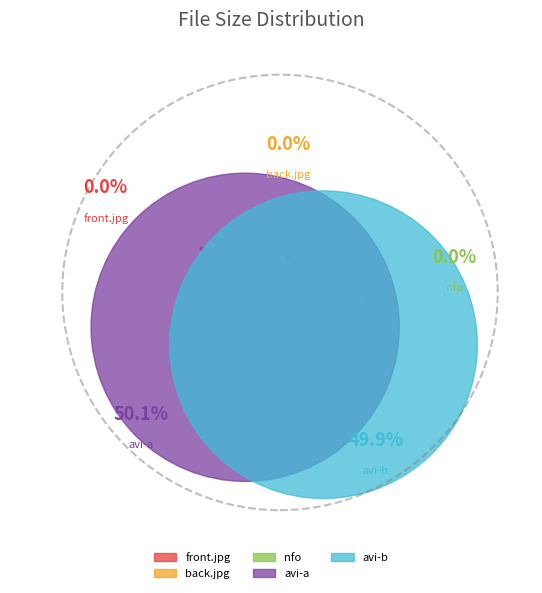

Is there a majority slice in this chart?

Yes